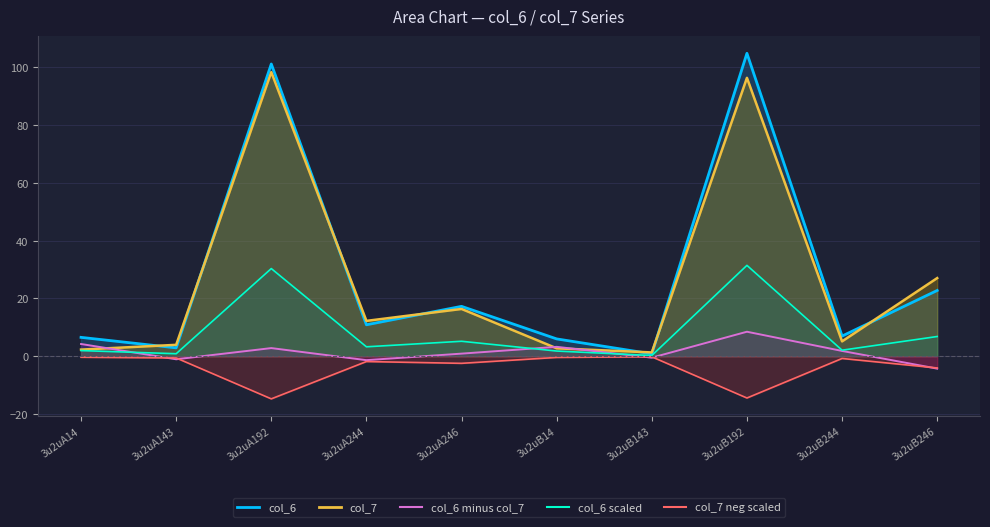

What position from the right is 3u2uA246?

6